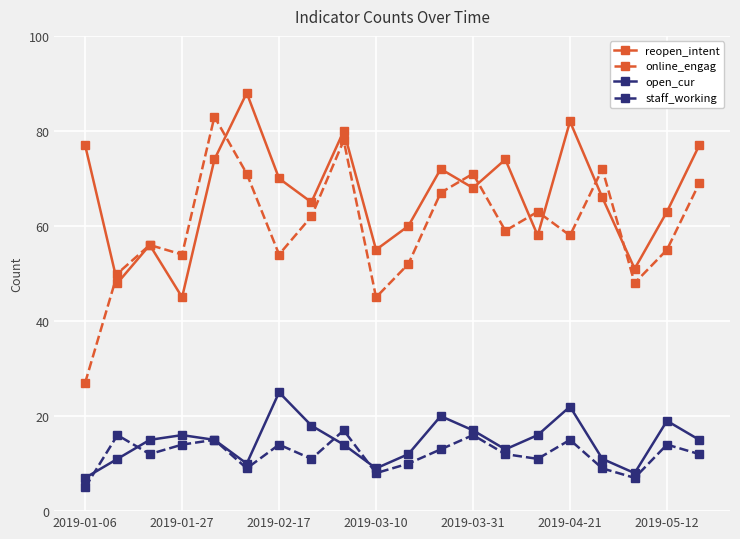

True or false: online_engag and staff_working intersect in this chart.

False